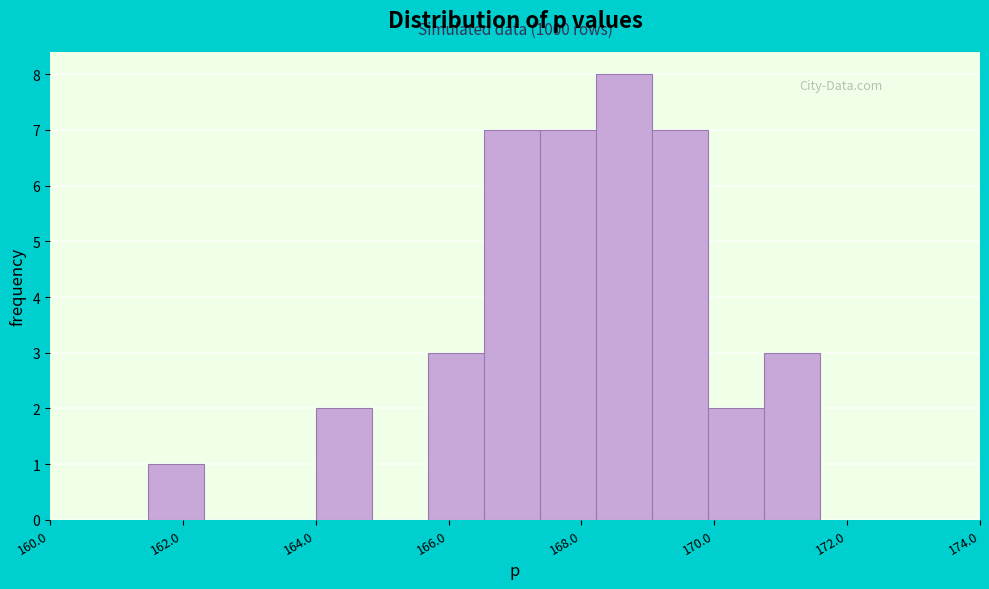

Over which range of the x-axis is the bar tallest?

168.2 to 169.0